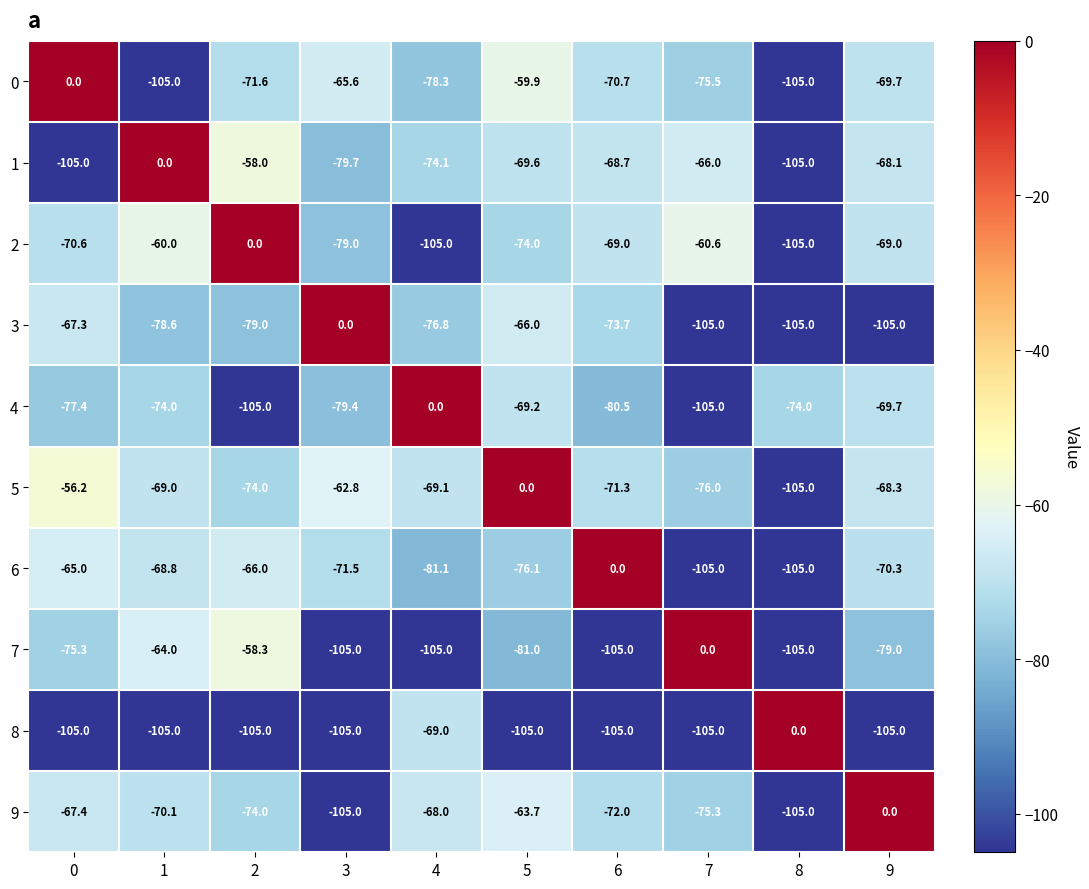

What is the sum of the 2 values at 0 and 6?

-139.6